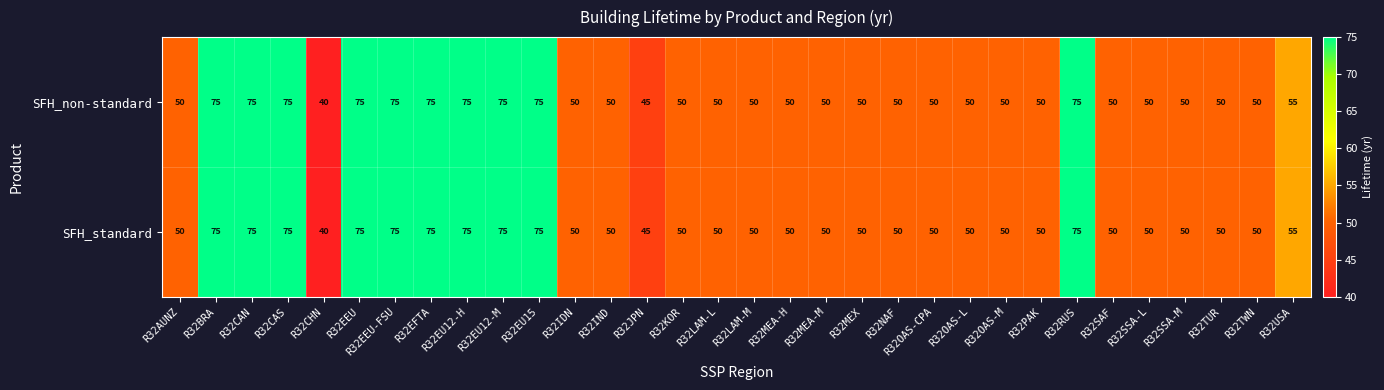

What is the greatest value displayed?

75